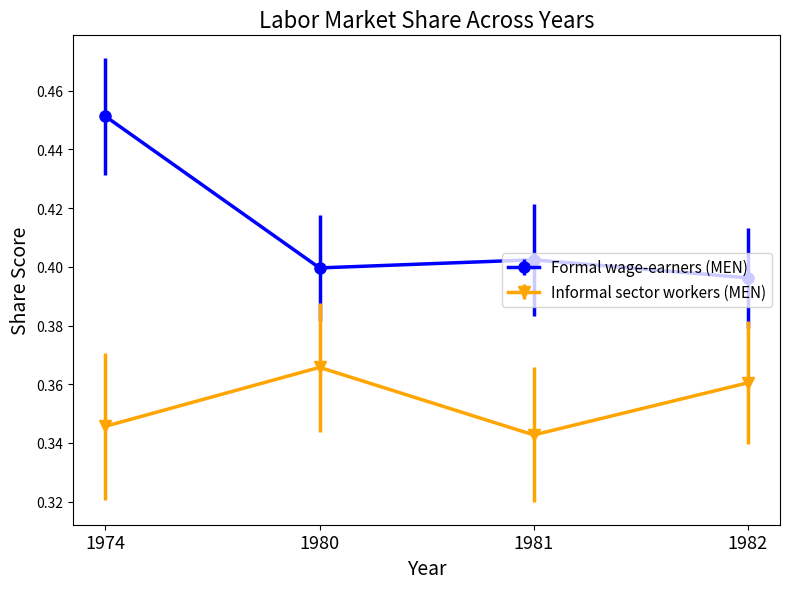

At 1981, list the series in order from largest to smallest.

Formal wage-earners (MEN), Informal sector workers (MEN)